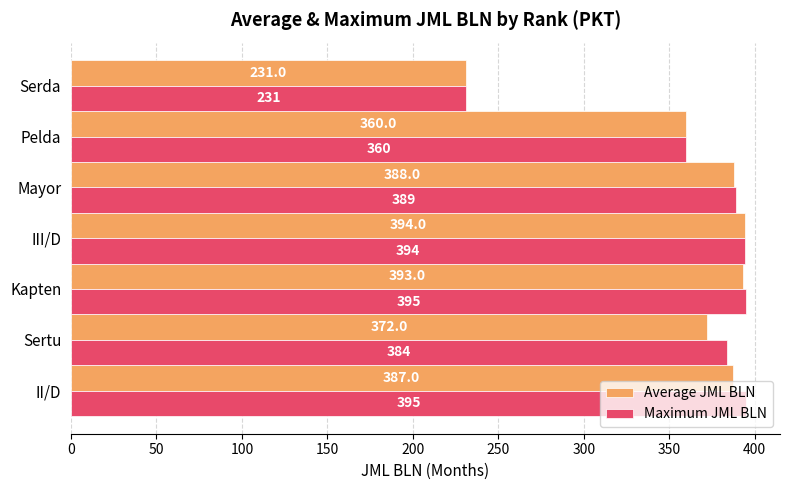

Which series has the widest spread of values?

Maximum JML BLN